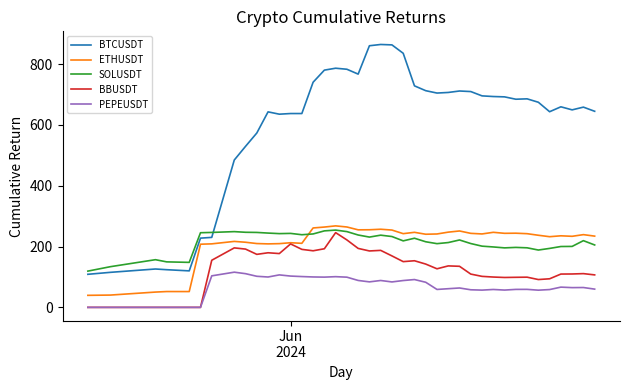

What is the maximum value for PEPEUSDT?

115.8